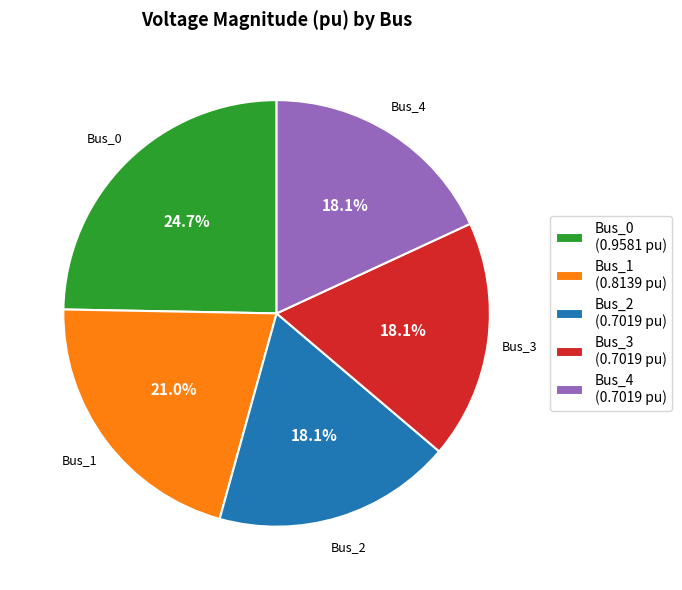

What percentage is the Bus_1 slice, to the nearest percent?

21%